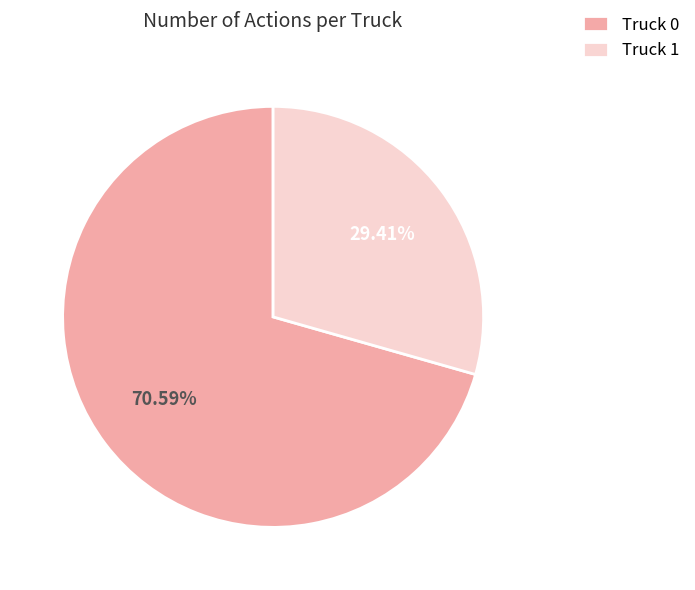

Is there any slice that represents more than half of the pie?

Yes